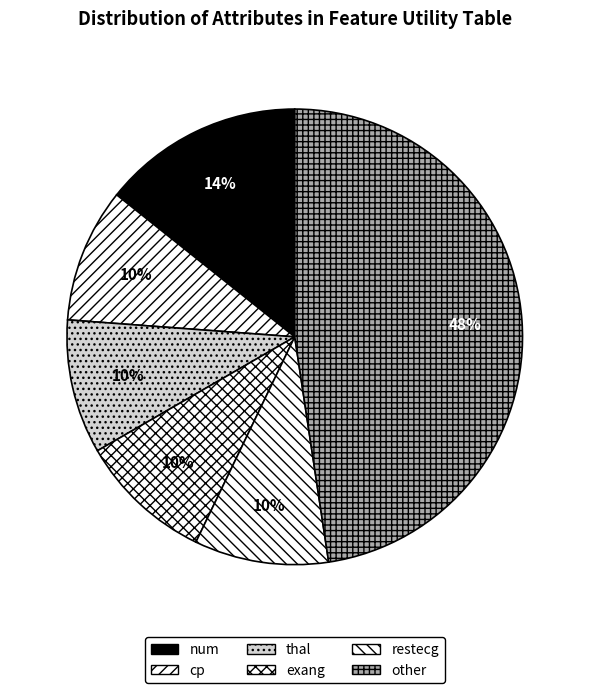

Count the number of slices in the pie.

6